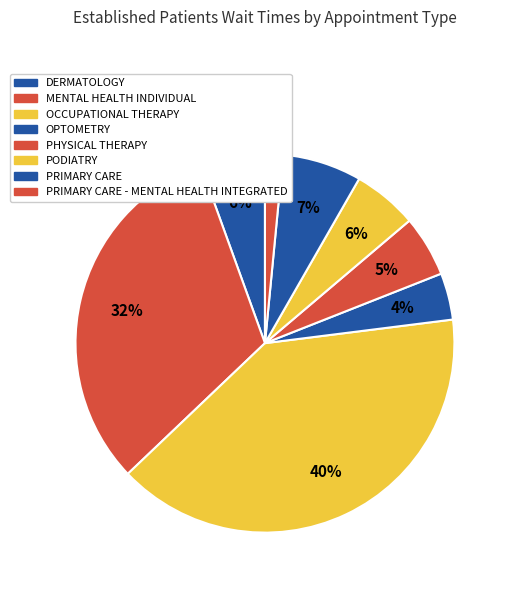

Which slice is the largest?

OCCUPATIONAL THERAPY